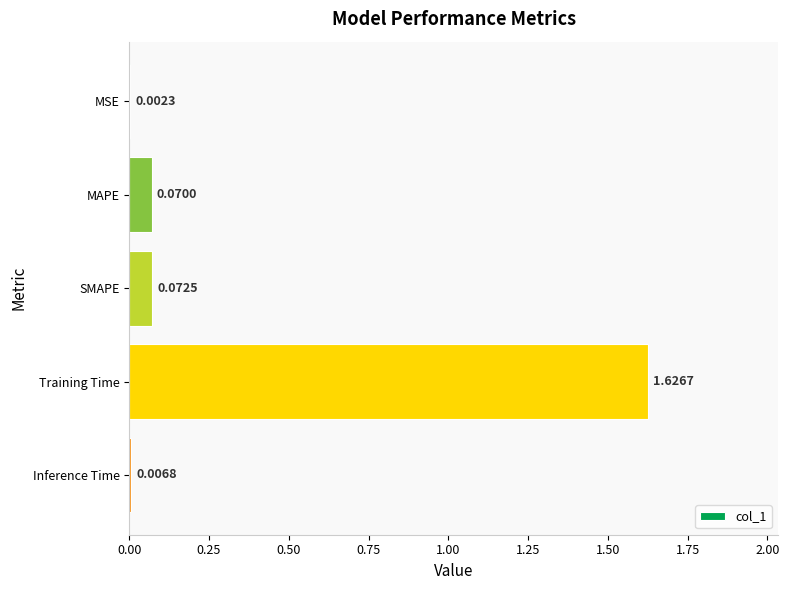

Where is the data nearest to the value 0?

MSE